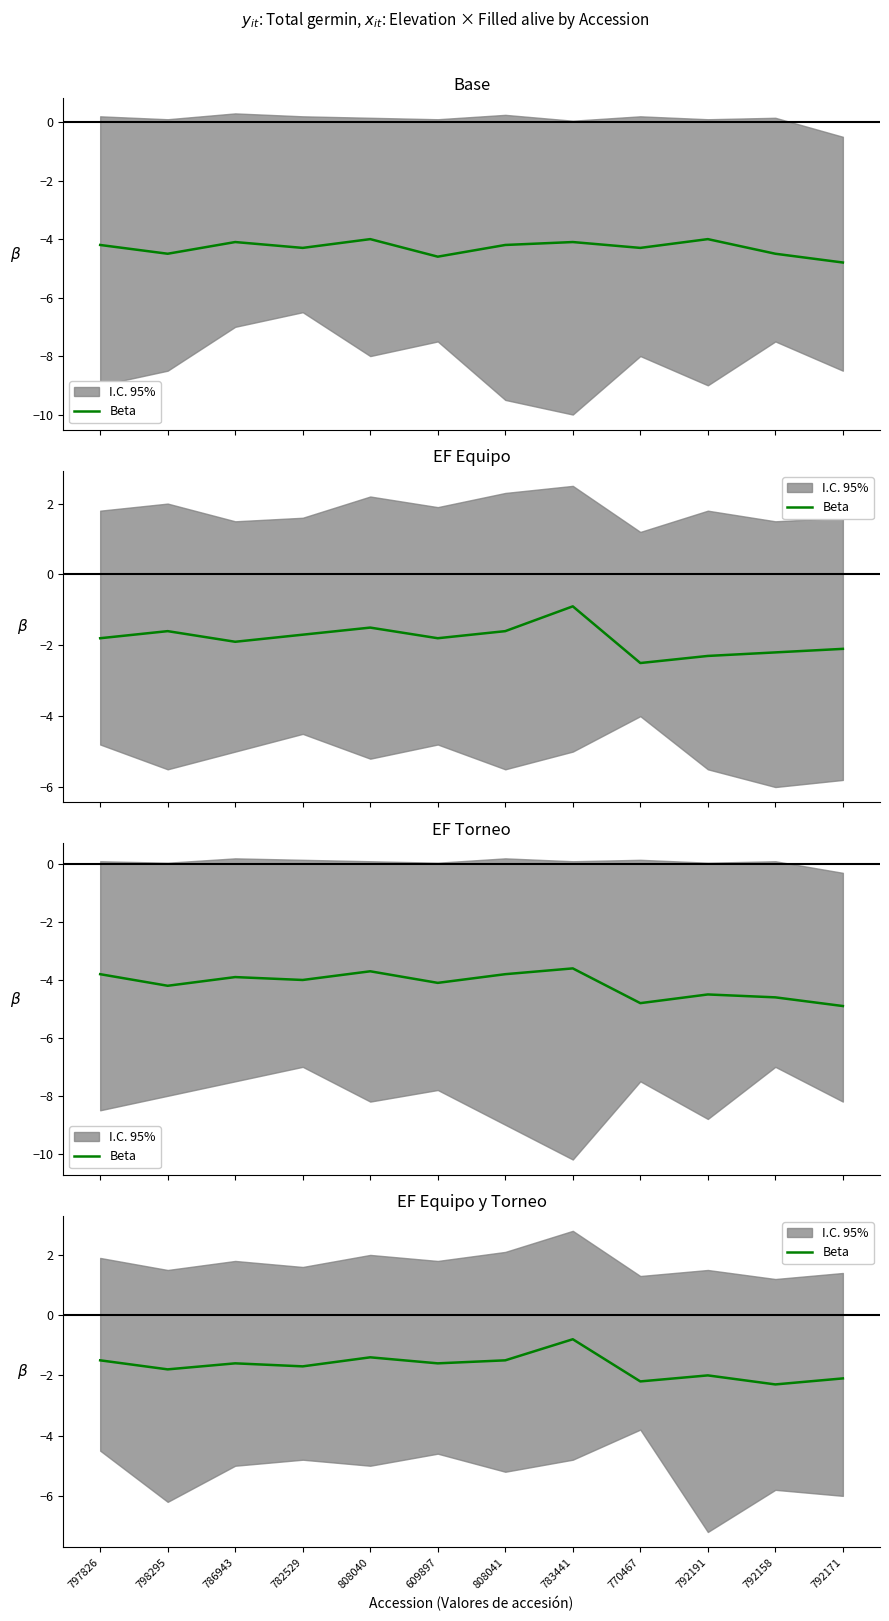

True or false: there are more than 0 points higher than both neighbors.

True